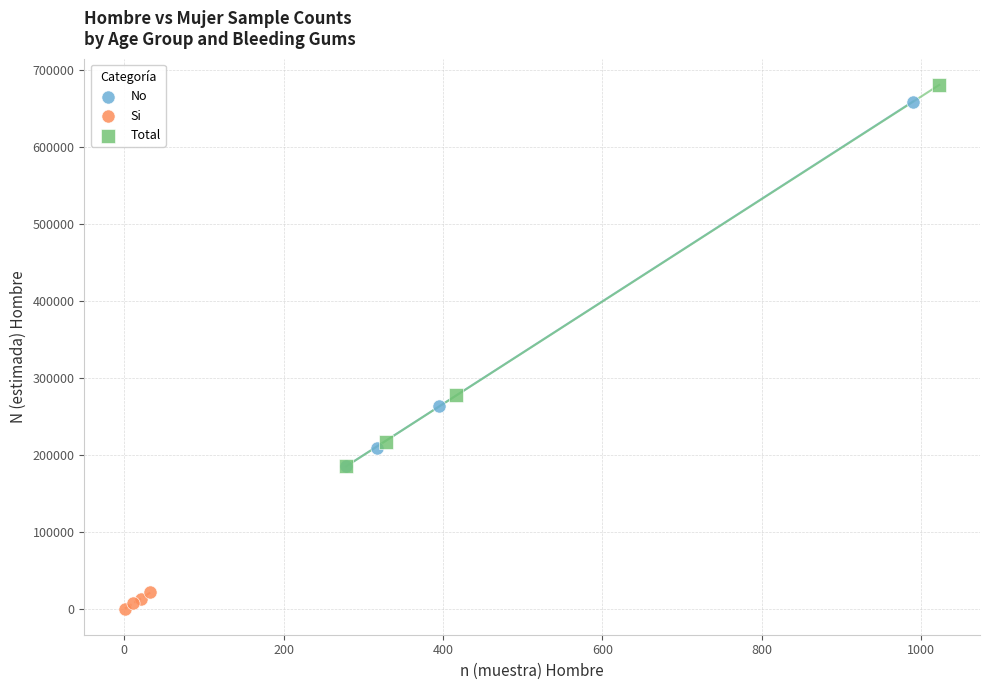

Which series reaches the minimum Y coordinate?

Si